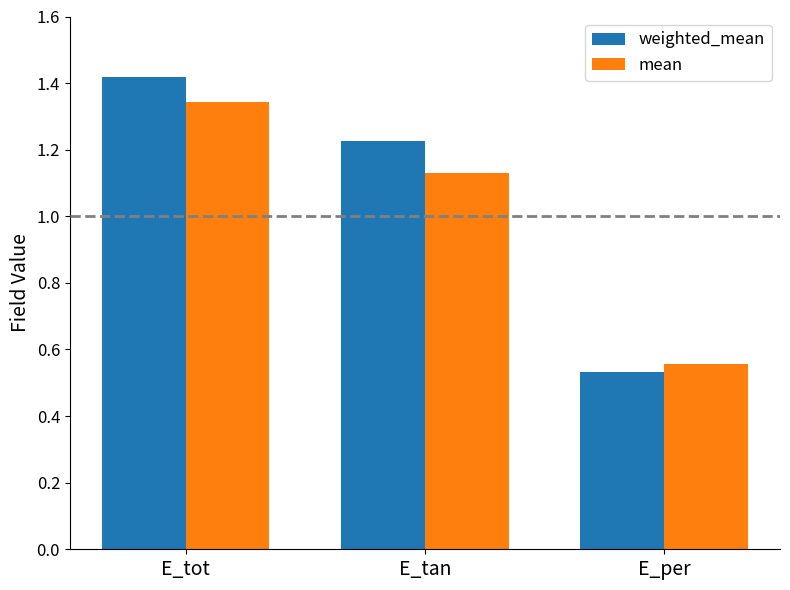

The mean series shows 0.2 at E_per. True or false?

False